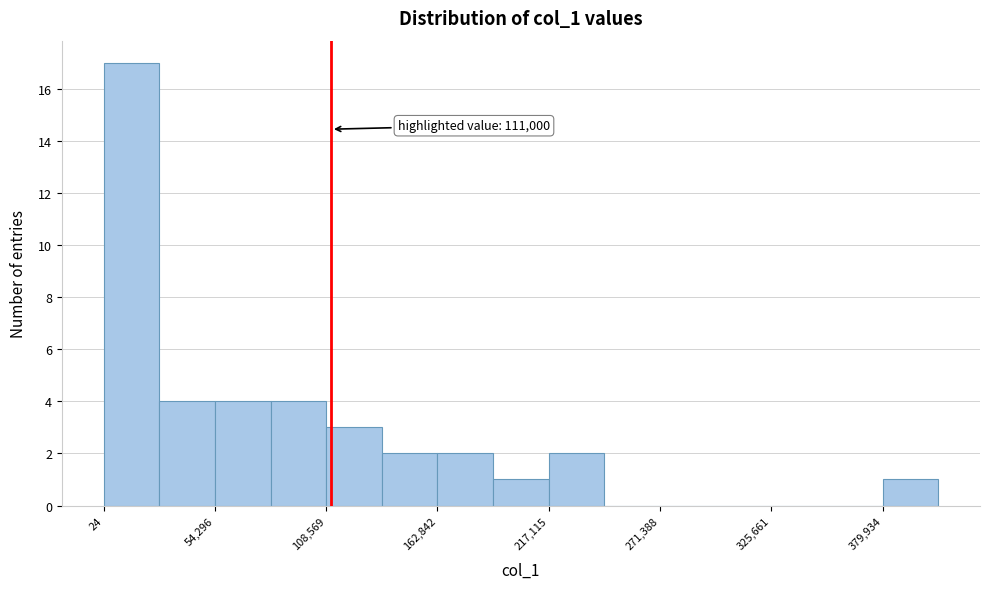

Read against the x-axis, roughly where is the centre of the tallest bar?

10000